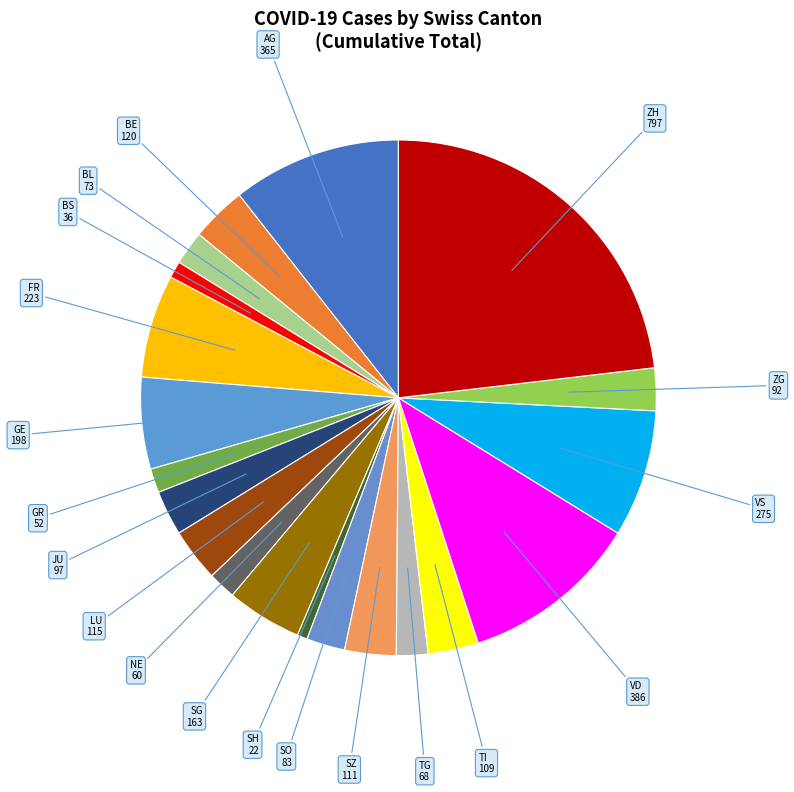

Combined, do FR and GE account for over 50%?

No